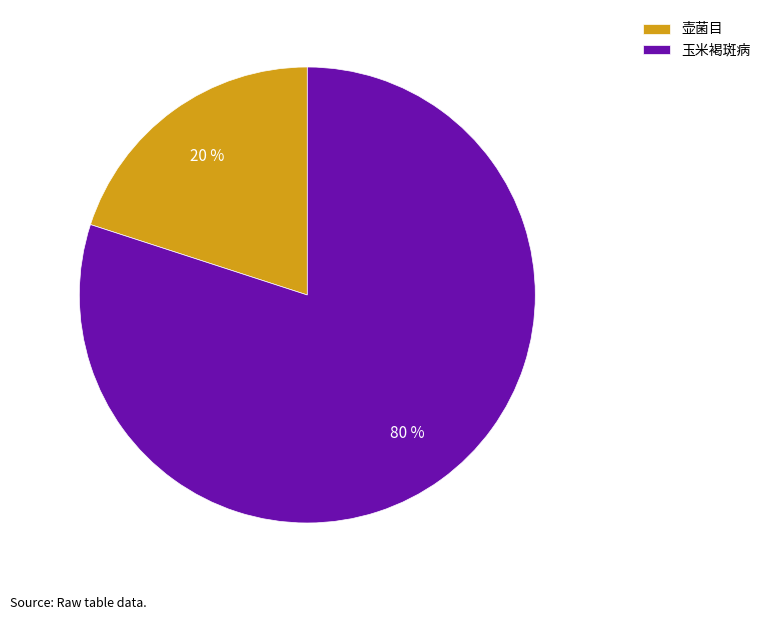

The 玉米褐斑病 slice represents 80% of the pie. True or false?

True